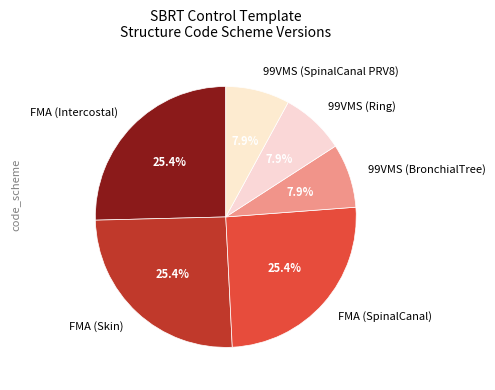

To the nearest percent, what is the combined percentage of FMA (SpinalCanal) and 99VMS (BronchialTree)?

33%